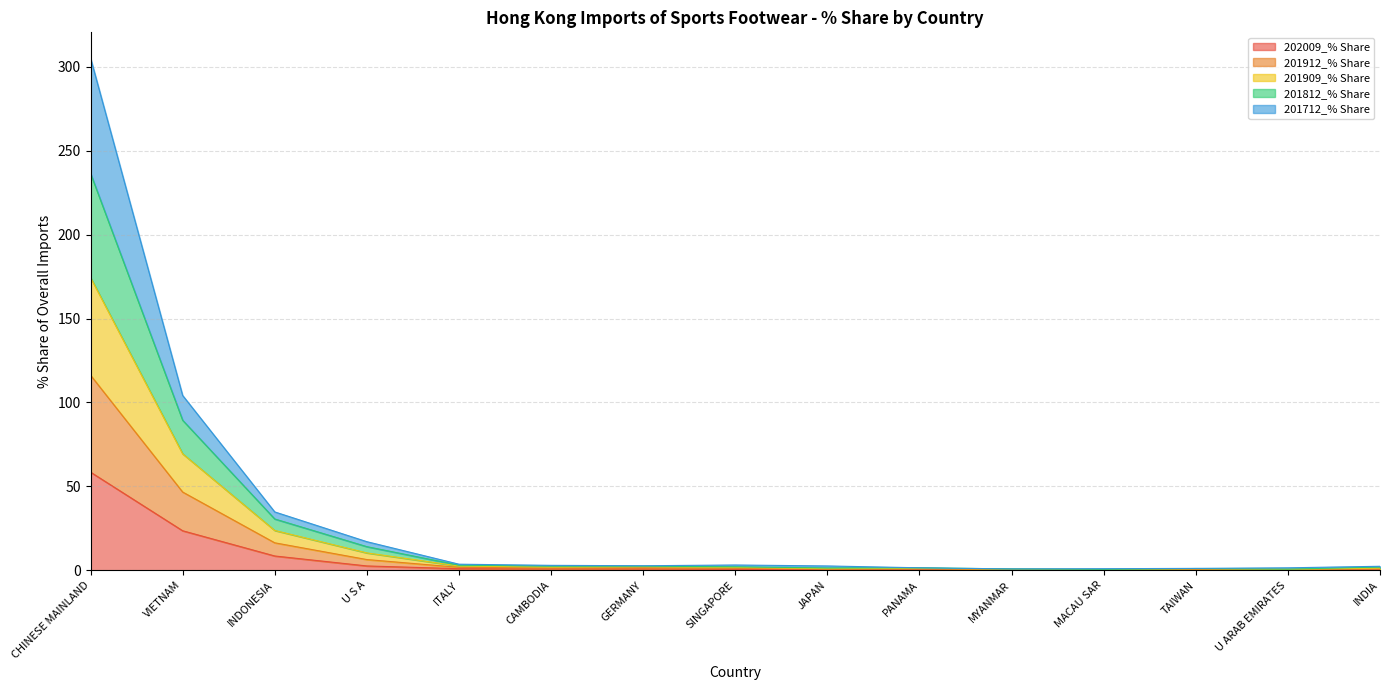

What is the label of the 2nd point from the left?

VIETNAM